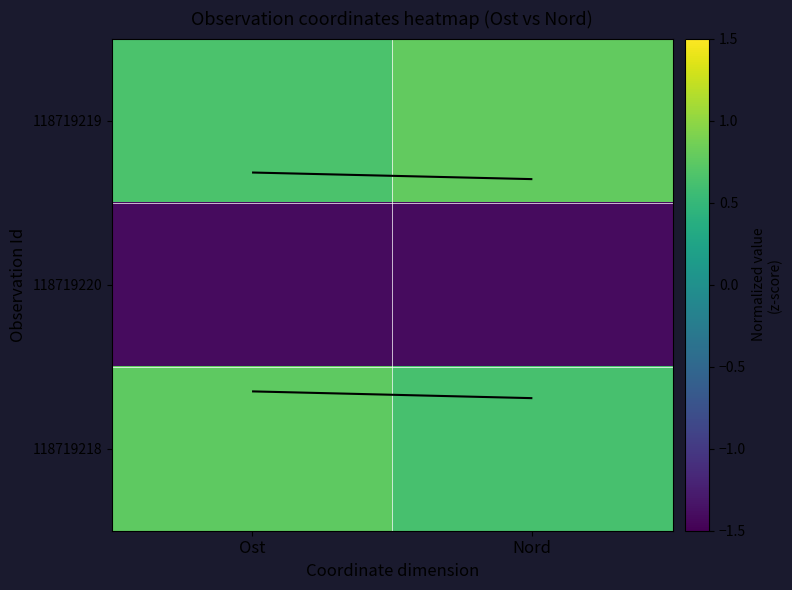

What is the sum of the 118719220 values at Ost and Nord?

-2.8